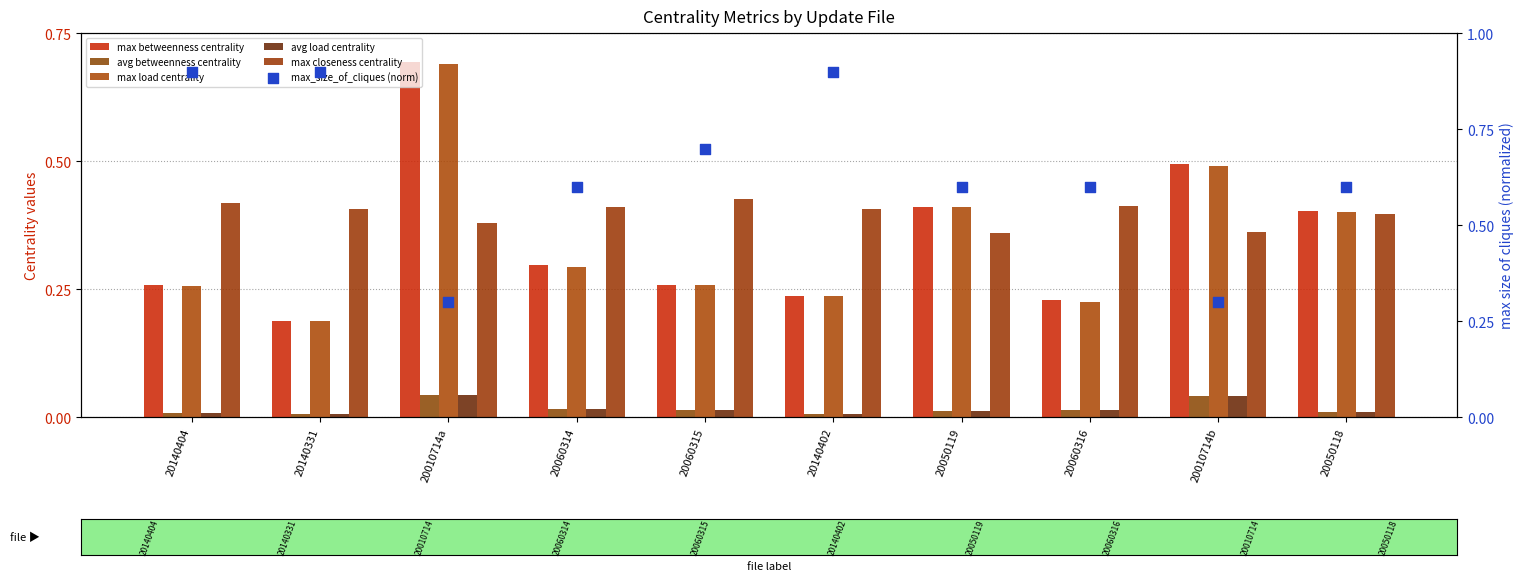

Which series has the largest total across all categories?

max_size_of_cliques (norm)